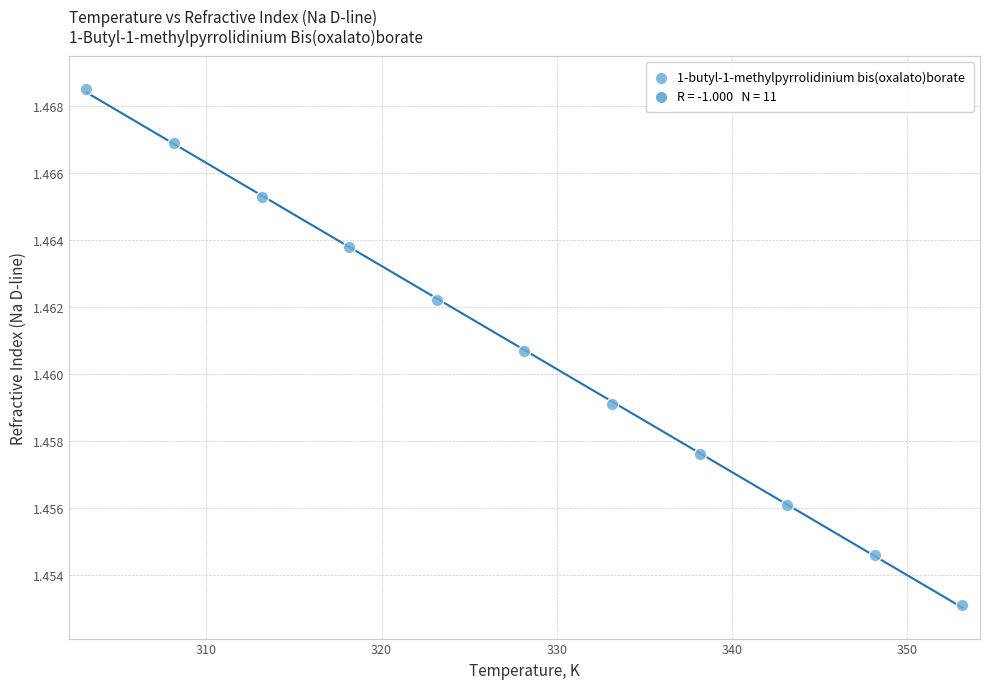

What is the range of X values (max minus min)?

50.0